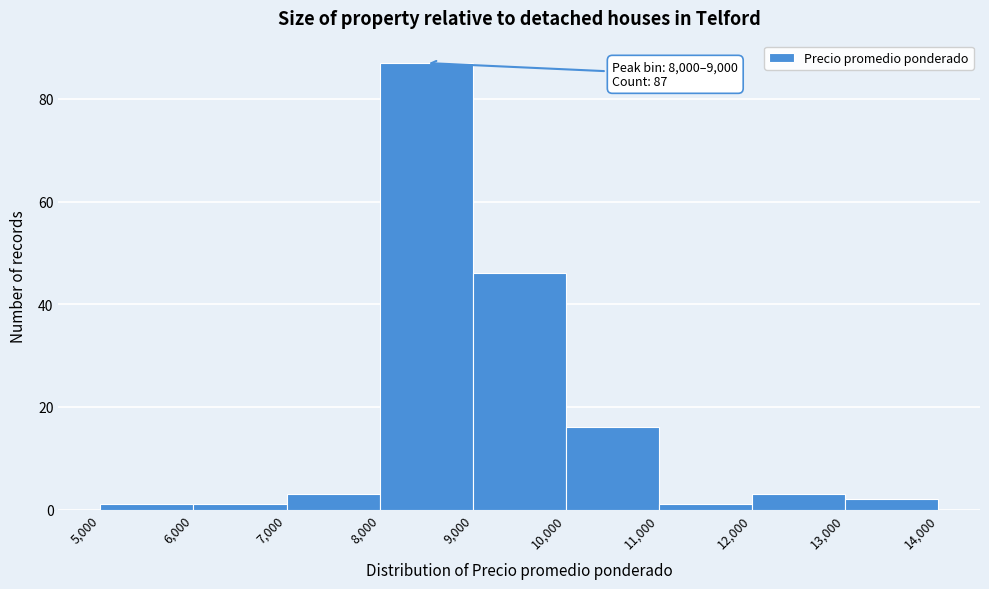

Over which range of the x-axis is the bar tallest?

8,000 to 9,000